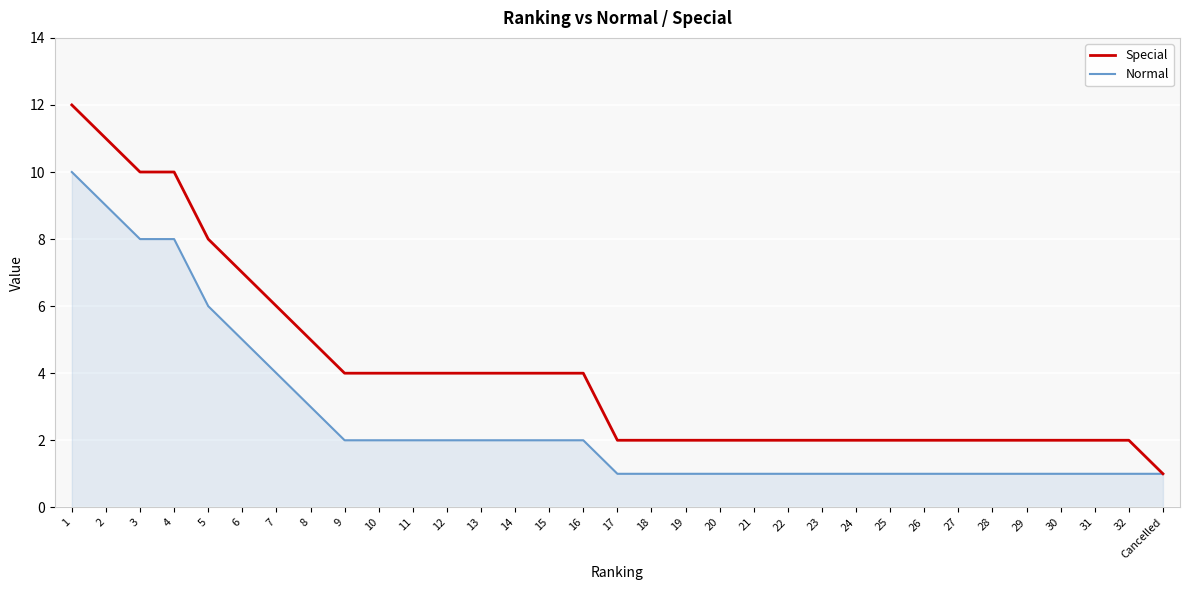

Reading left to right, extract all data points from this chart.

Special: 12	11	10	10	8	7	6	5	4	4	4	4	4	4	4	4	2	2	2	2	2	2	2	2	2	2	2	2	2	2	2	2	1
Normal: 10	9	8	8	6	5	4	3	2	2	2	2	2	2	2	2	1	1	1	1	1	1	1	1	1	1	1	1	1	1	1	1	1